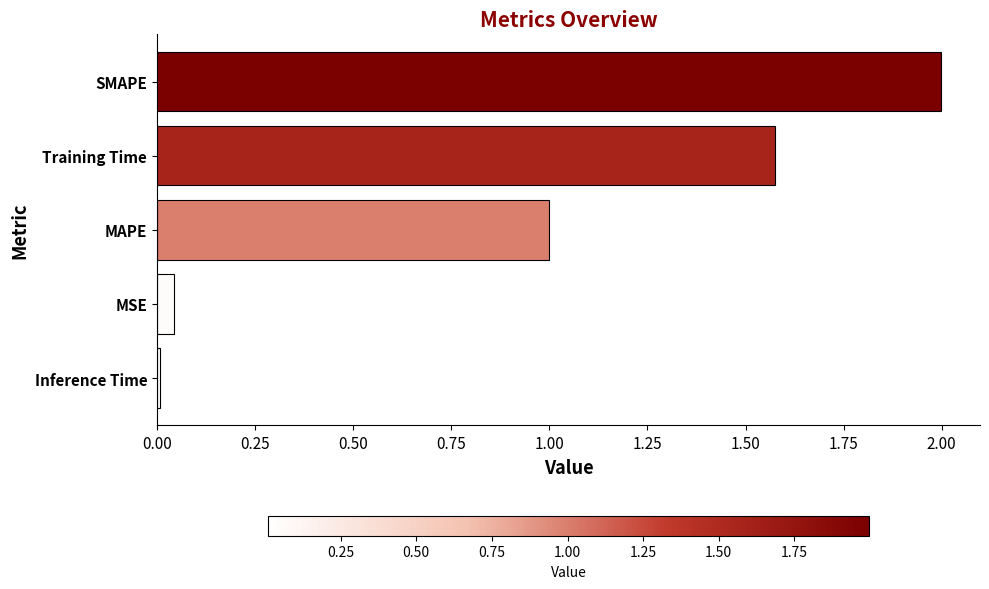

What is the difference between the maximum and minimum values?

2.0